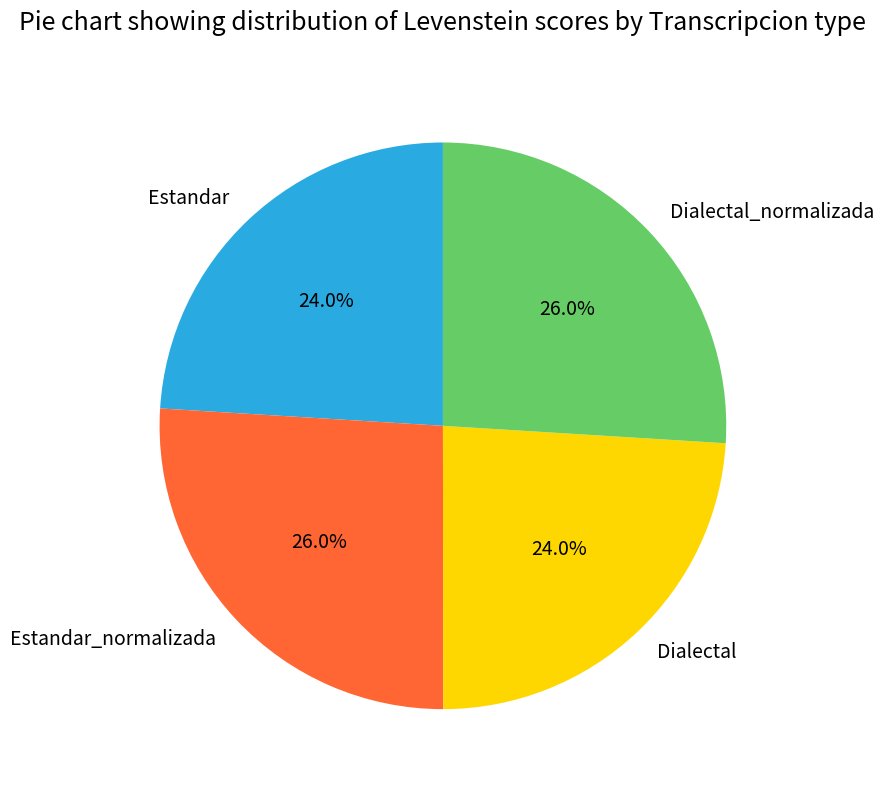

Is it true that Estandar is 15% of the pie?

False